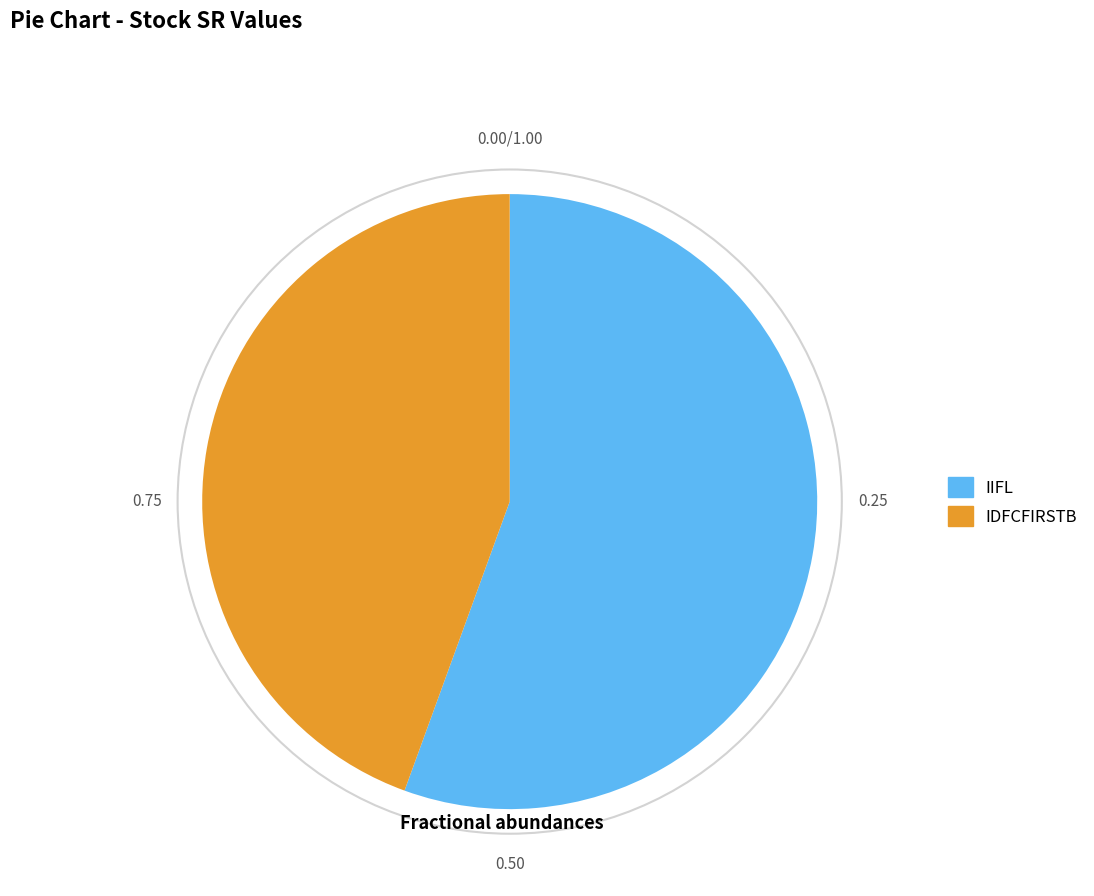

Which has a higher value, IIFL or IDFCFIRSTB?

IIFL